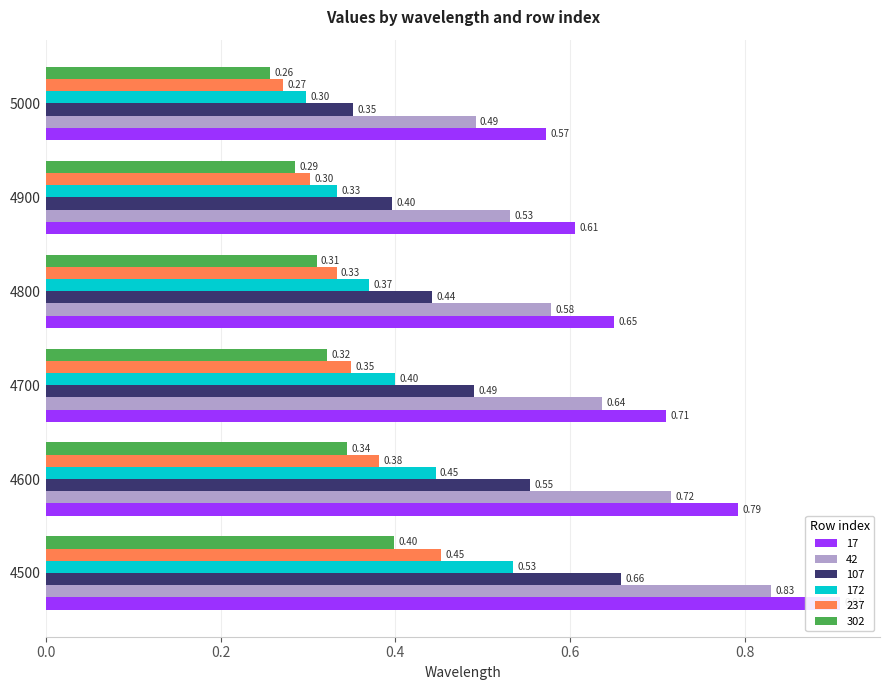

What is the difference between the highest and lowest values at 5000?

0.3